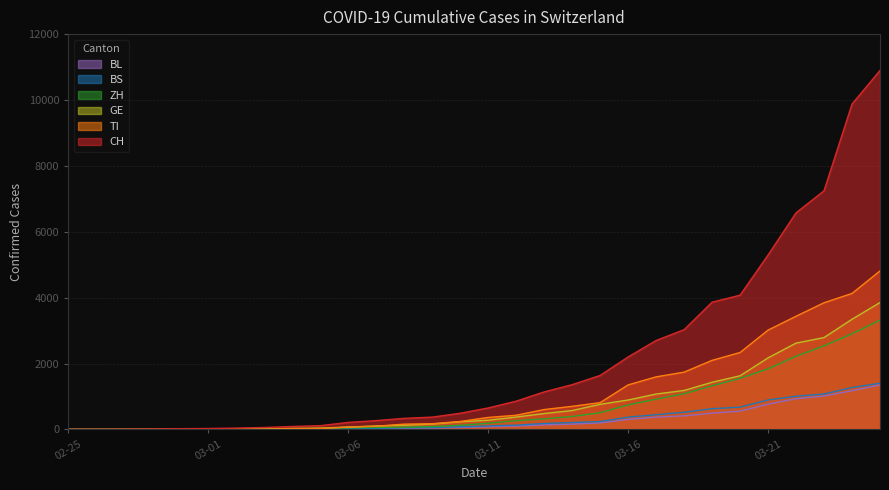

How many series are shown in this chart?

6